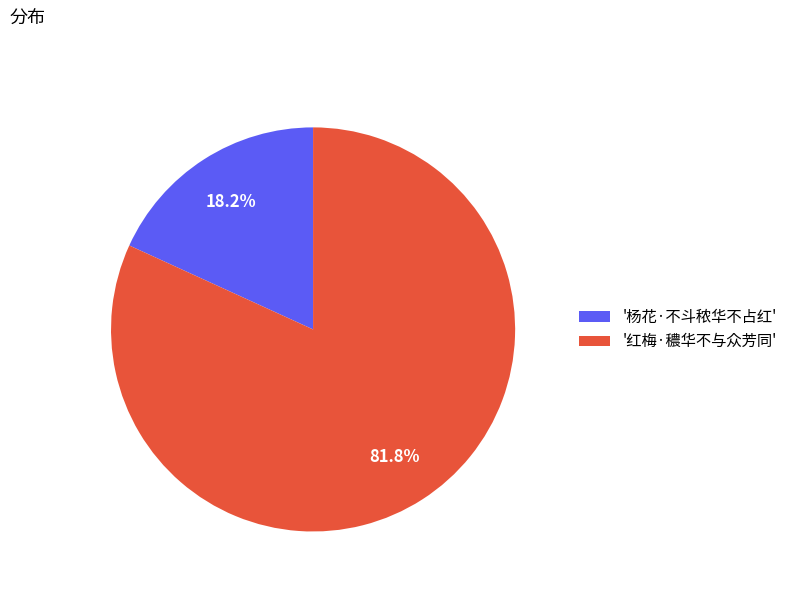

Approximately how many times larger is the value at '红梅·穠华不与众芳同' compared to '杨花·不斗秾华不占红'?

4.5